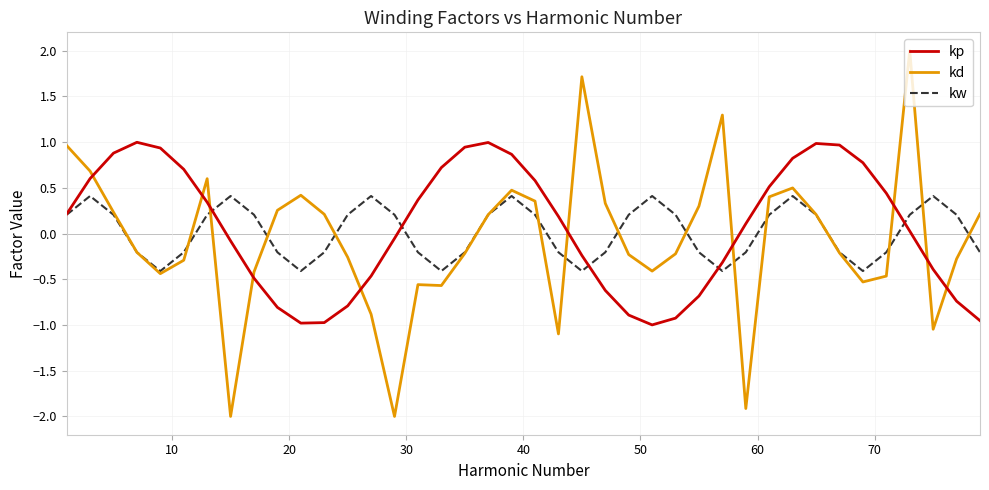

List the series in order of their peak value, highest first.

kd, kp, kw